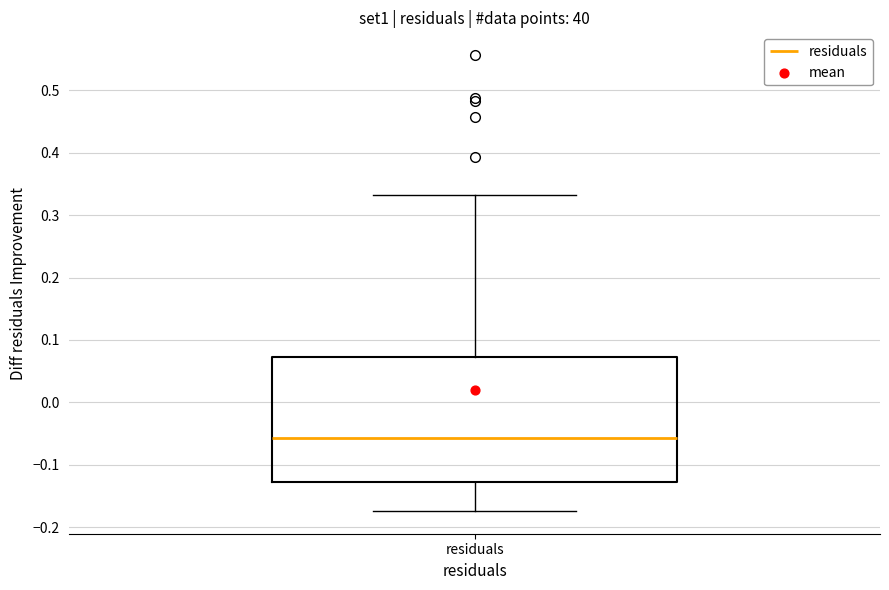

Read this box plot against the y-axis: the position of the median line, the range covered by the box, and the ends of both whiskers. The values are not printed on the chart, so give them approximately, as read against the axis.

median -0.06, box -0.13 to 0.07, whiskers -0.17 to 0.33